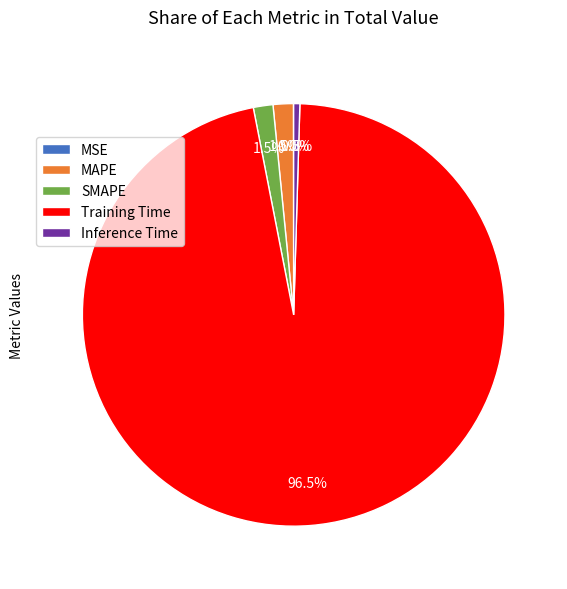

Between MAPE and Inference Time, which is larger?

MAPE